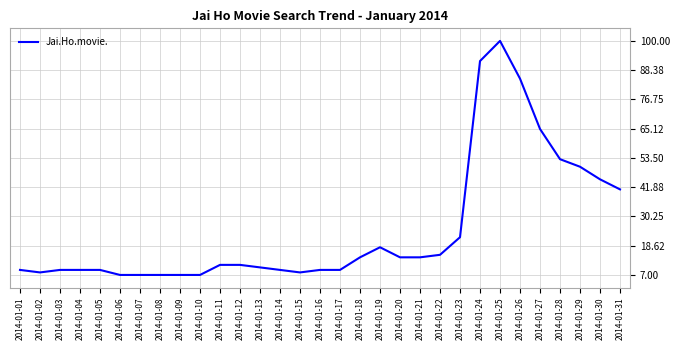

What is the change in value from 2014-01-02 to 2014-01-12?

+3